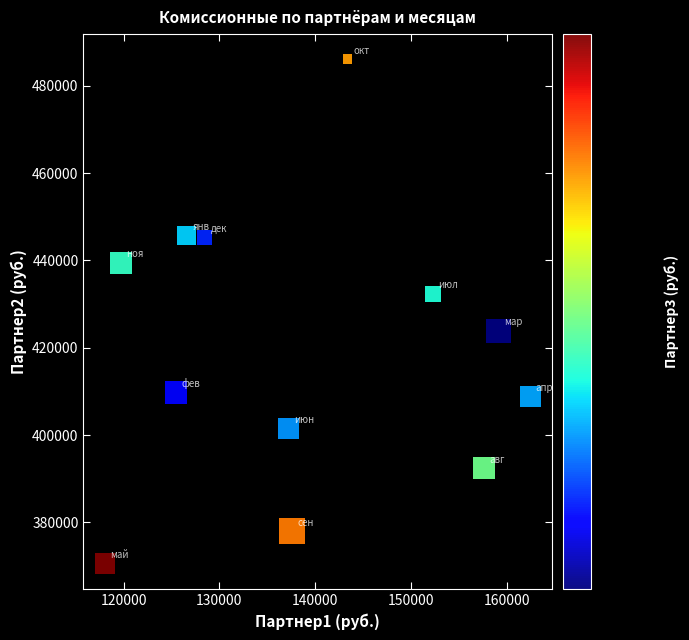

What is the range of X values (max minus min)?

44405.6